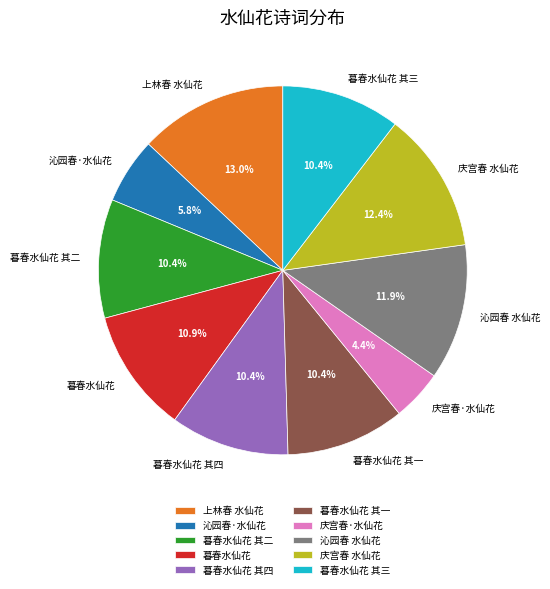

What is the smallest slice in the pie chart?

庆宫春·水仙花